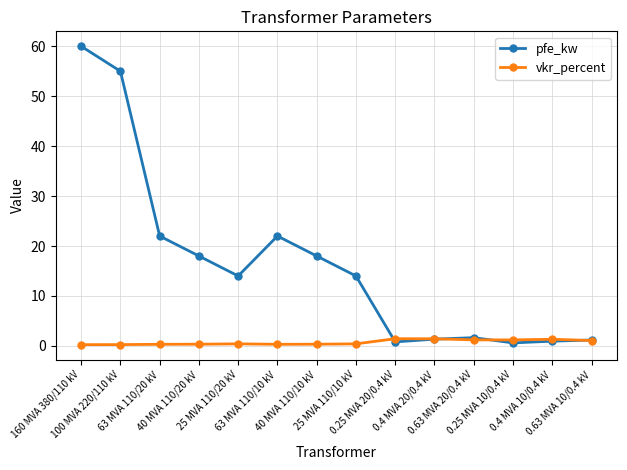

The pfe_kw series shows 0.9 at 0.4 MVA 10/0.4 kV. True or false?

True